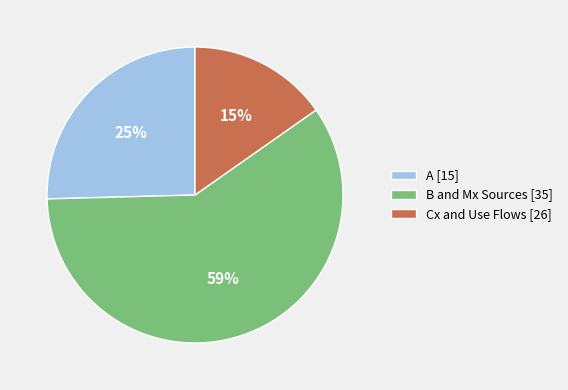

True or false: Cx and Use Flows [26] accounts for 4% of the total.

False